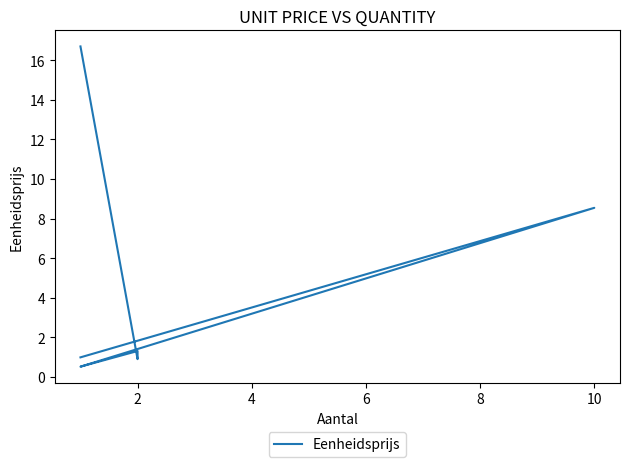

Which has a higher value, 4 or 8?

8